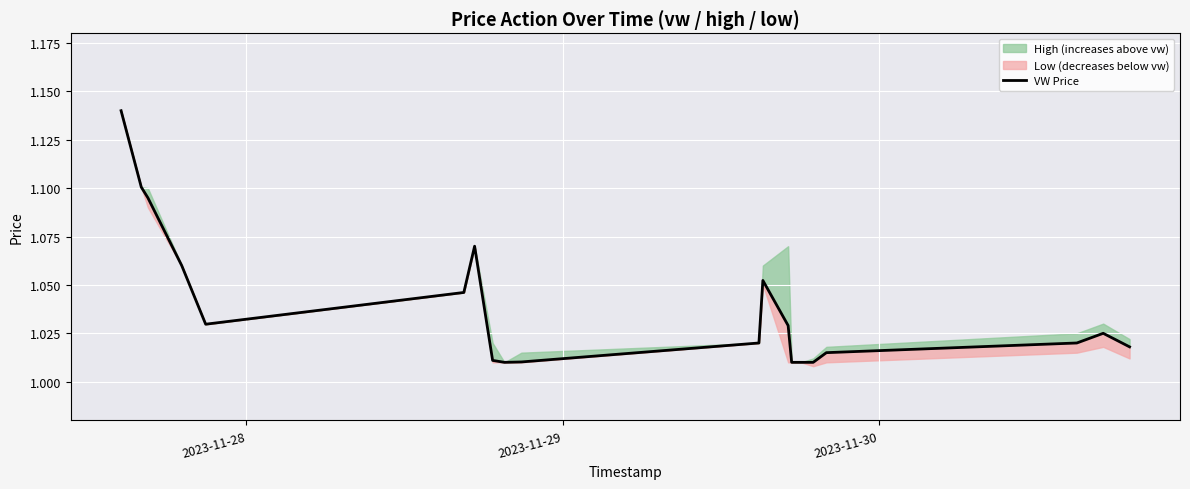

What is the greatest value displayed?

1.1